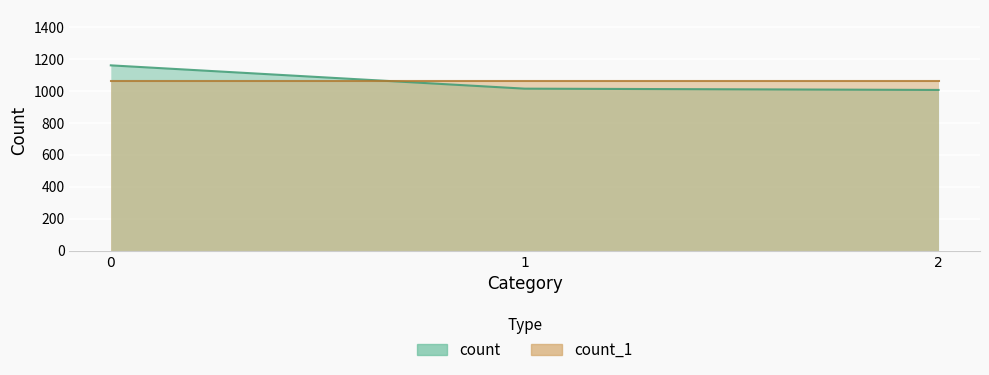

What is the difference between the maximum and second lowest values?

146